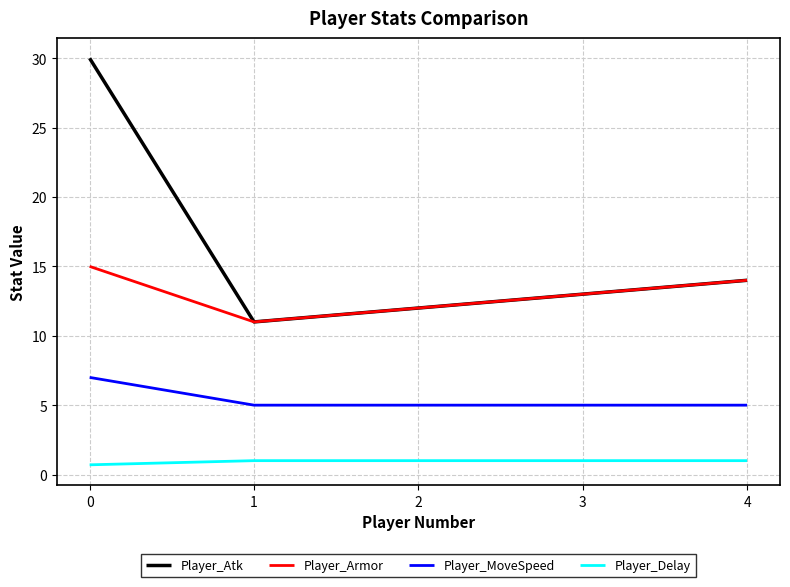

Count the number of data series in this chart.

4